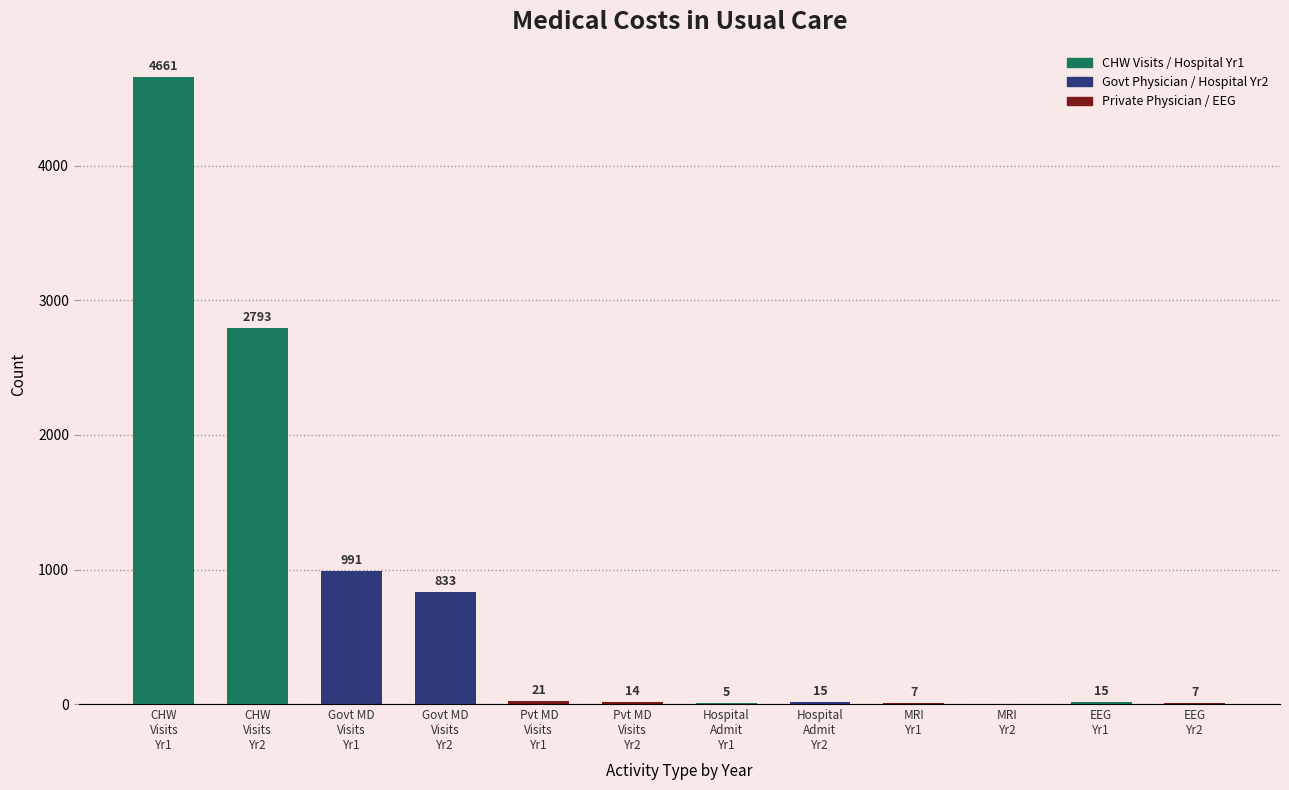

What is the sum of all values?

9362